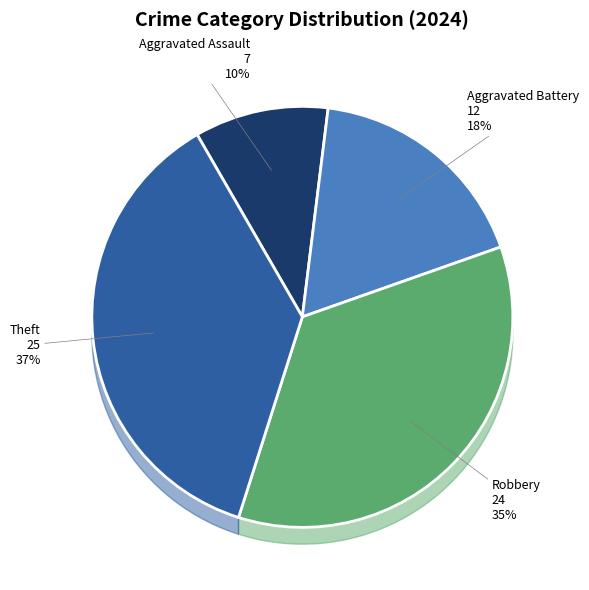

The Aggravated Assault slice represents 18% of the pie. True or false?

False